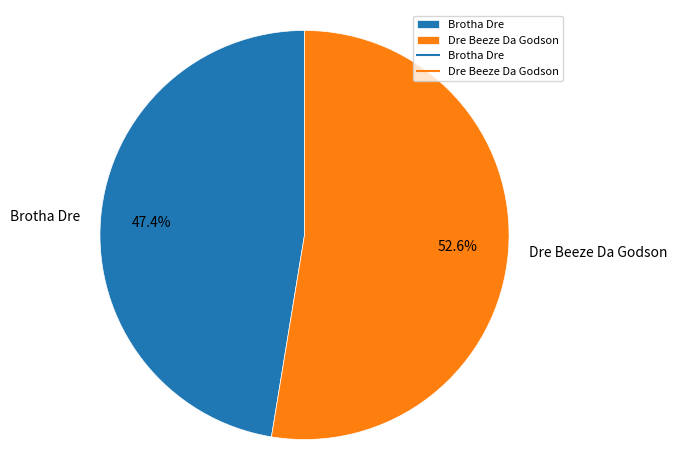

Is it true that Brotha Dre is 33% of the pie?

False